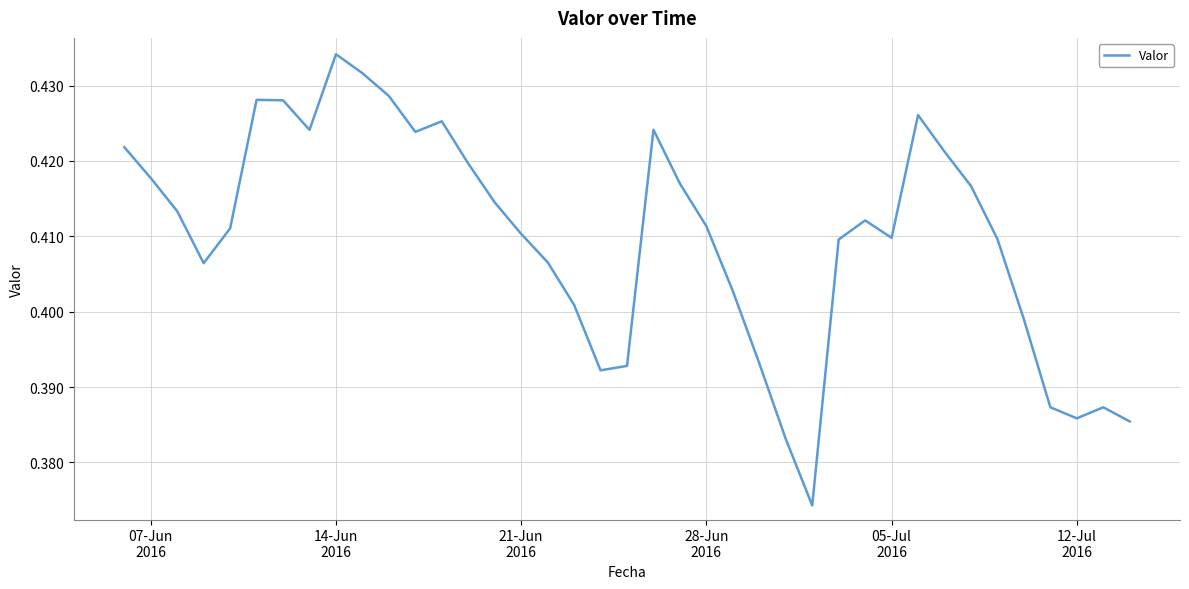

Reading right to left, list all the values displayed in this chart.

0.4	0.4	0.4	0.4	0.4	0.4	0.4	0.4	0.4	0.4	0.4	0.4	0.4	0.4	0.4	0.4	0.4	0.4	0.4	0.4	0.4	0.4	0.4	0.4	0.4	0.4	0.4	0.4	0.4	0.4	0.4	0.4	0.4	0.4	0.4	0.4	0.4	0.4	0.4